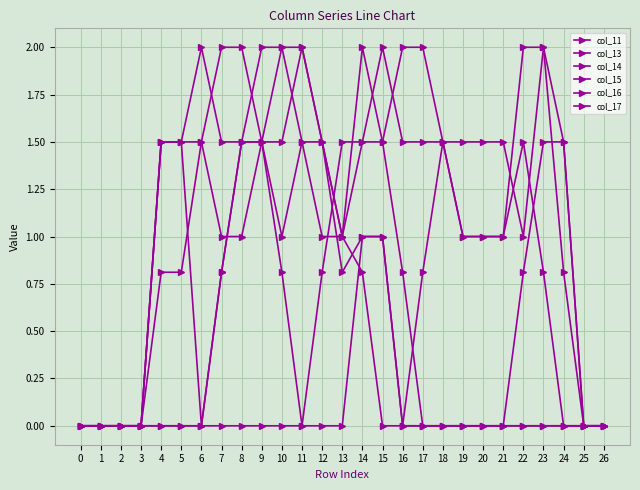

True or false: col_11 has a value of 0.0 at 6.

True